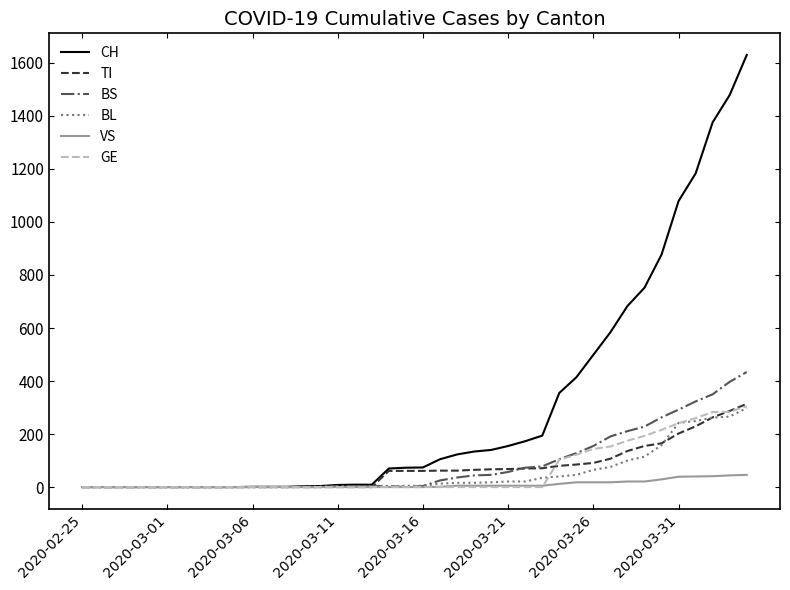

Which series has the largest range (max minus min)?

CH